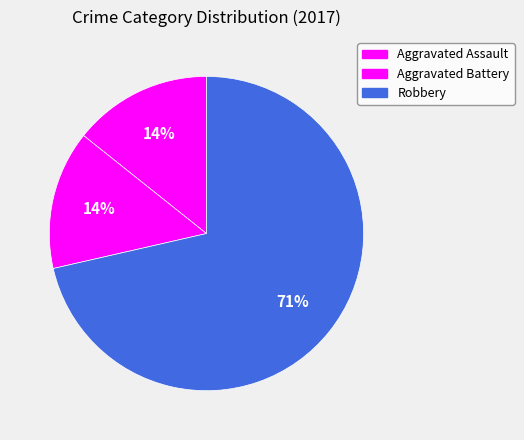

To the nearest percent, what is the combined percentage of Aggravated Assault and Aggravated Battery?

29%